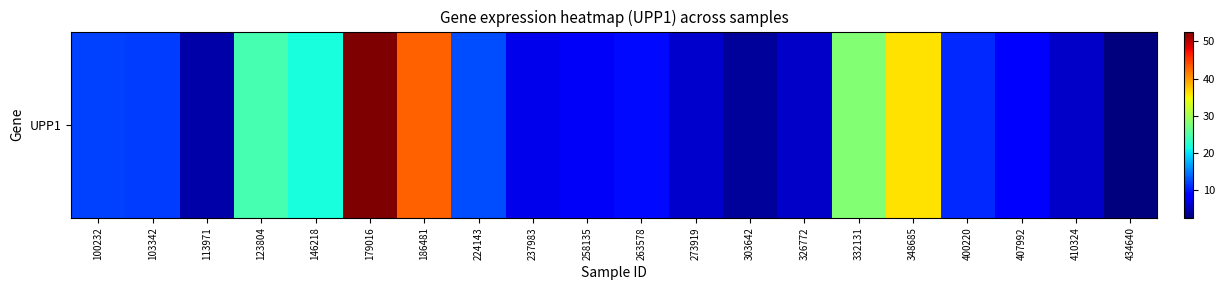

At which category does the chart reach its peak across all series?

179016